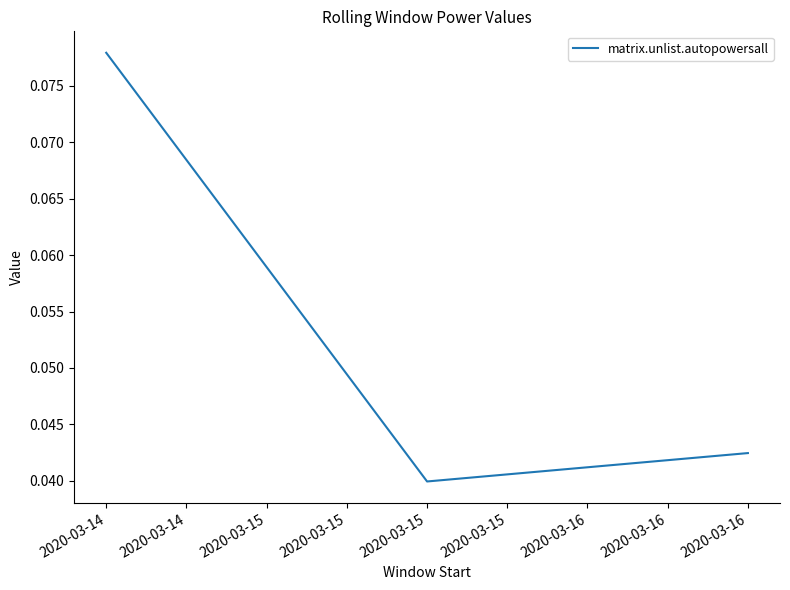

The value at 2020-03-15 is 0.1. True or false?

False